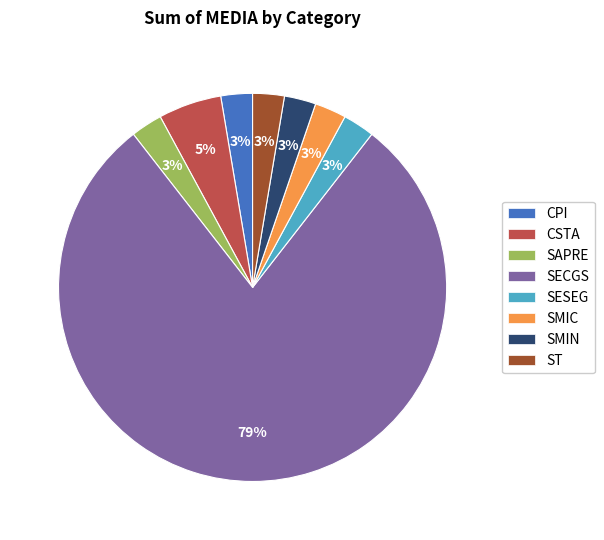

Is it true that ST is 3% of the pie?

True